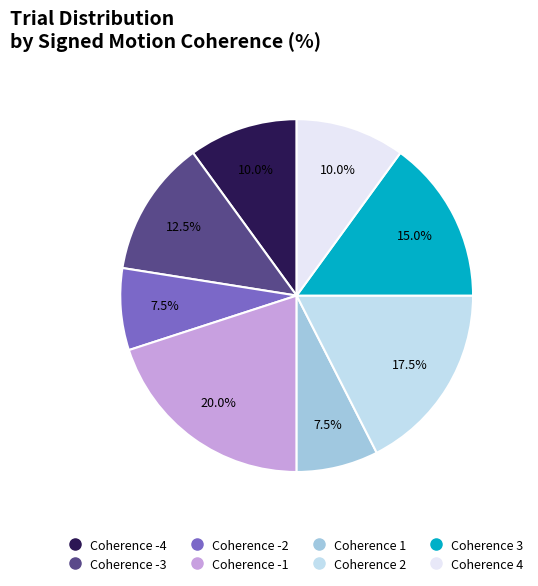

Is there any slice that represents more than half of the pie?

No